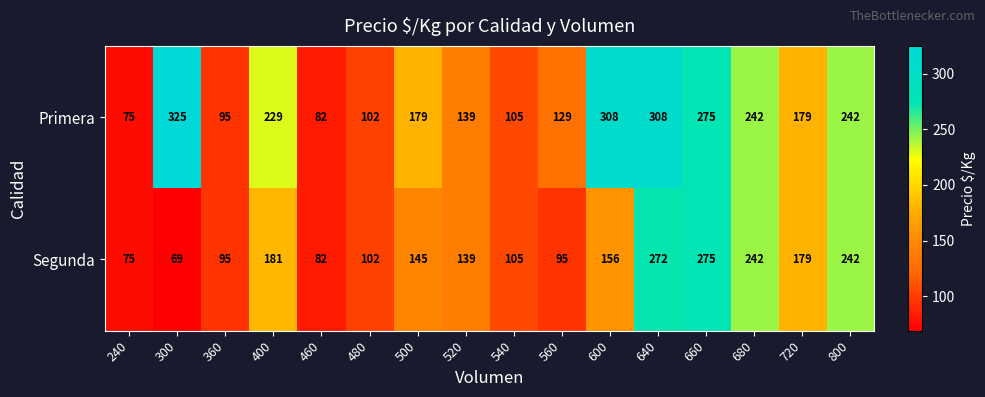

What value does the Primera series have at 540, to the nearest 5?

105